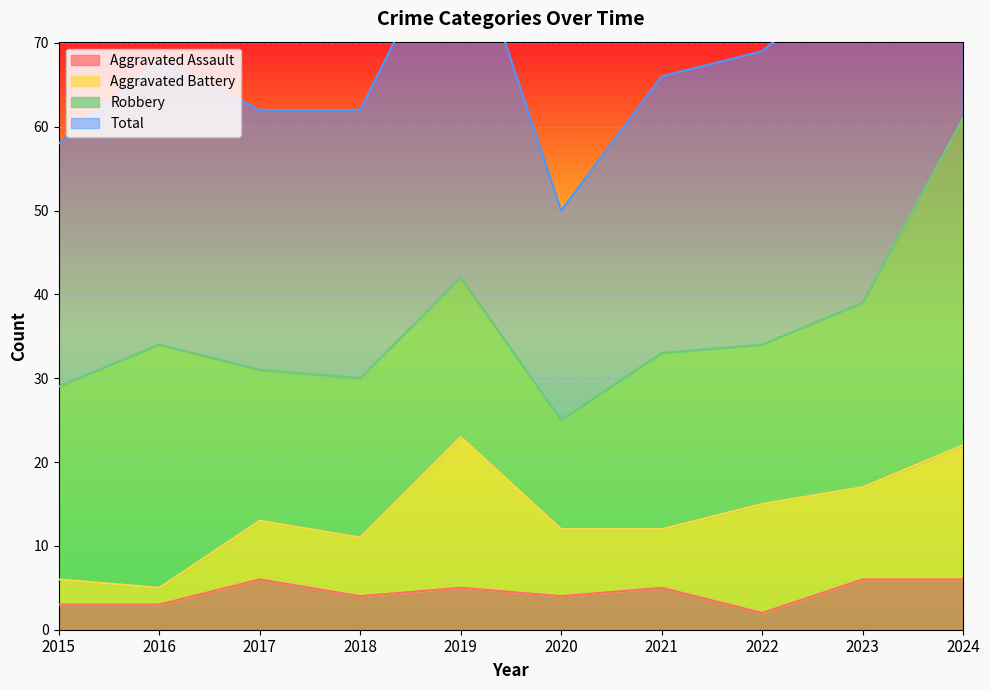

Where does the Total series first go above 68?

2019